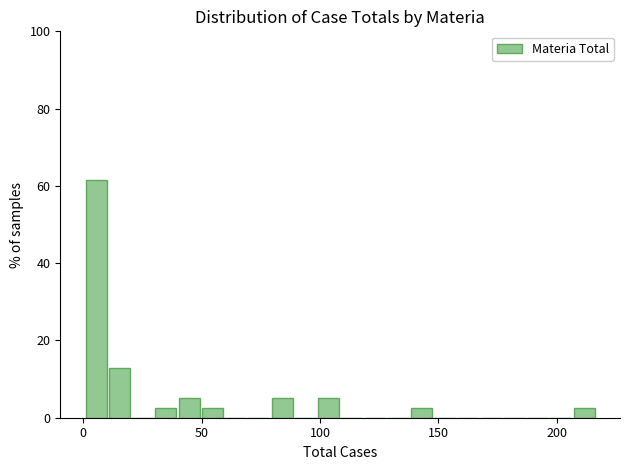

Around what value on the x-axis is the tallest bar? Give the approximate position of its centre, as read against the axis.

5